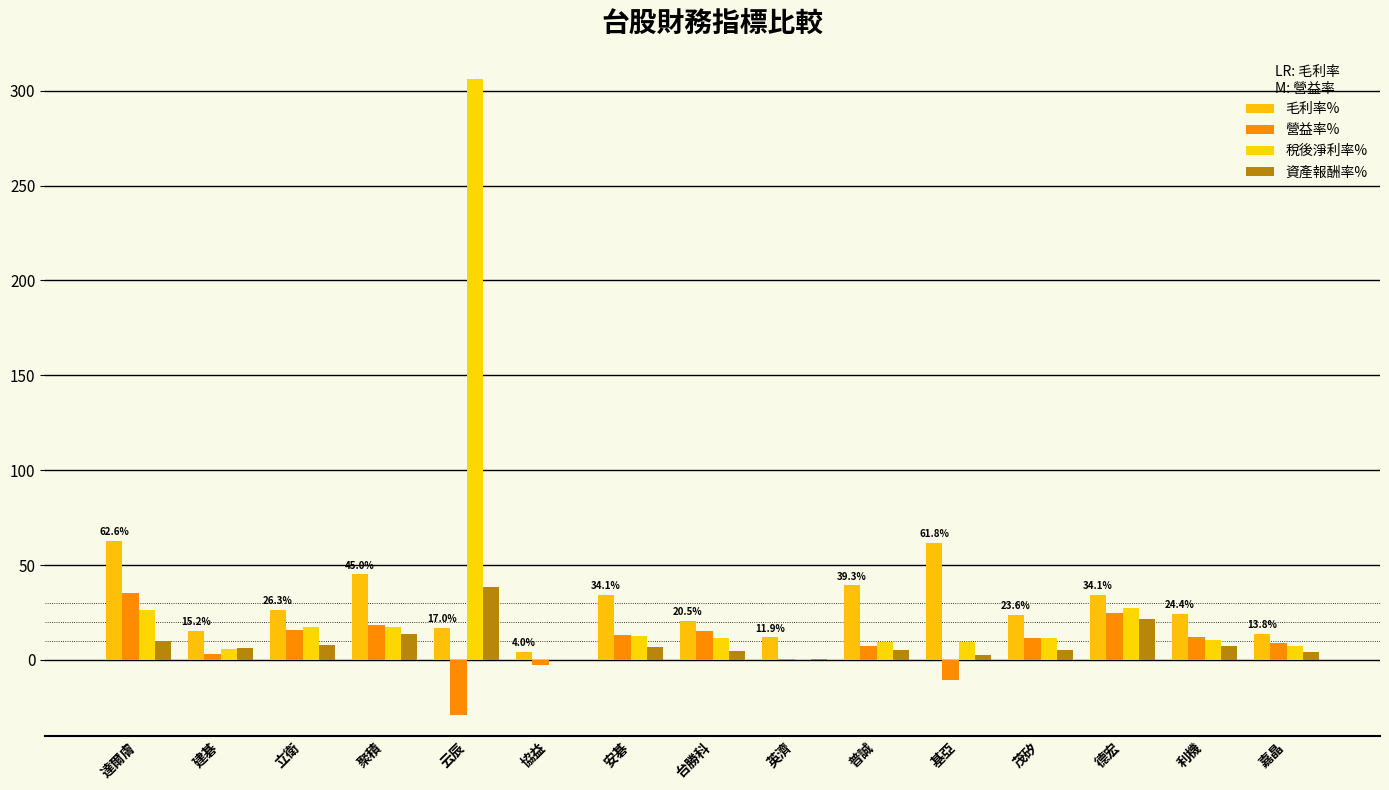

How many groups of bars are there?

15